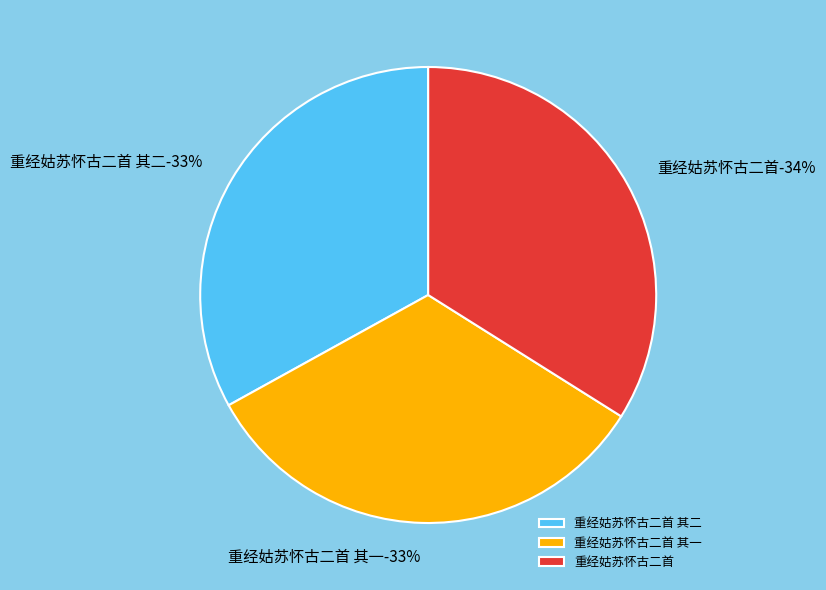

To the nearest percent, what portion does 重经姑苏怀古二首 其二 represent?

33%